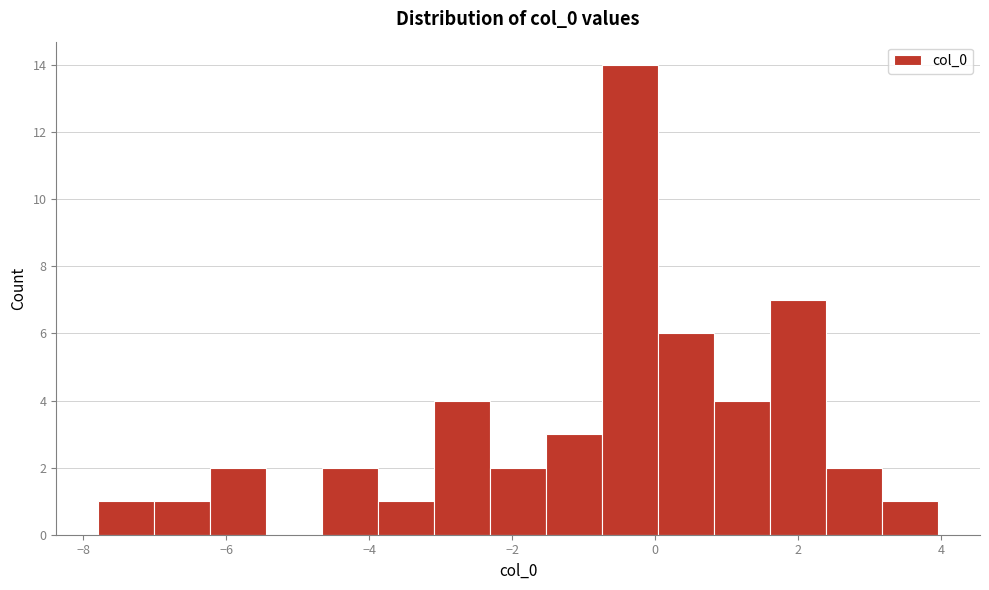

Around what value on the x-axis is the tallest bar? Give the approximate position of its centre, as read against the axis.

-0.4